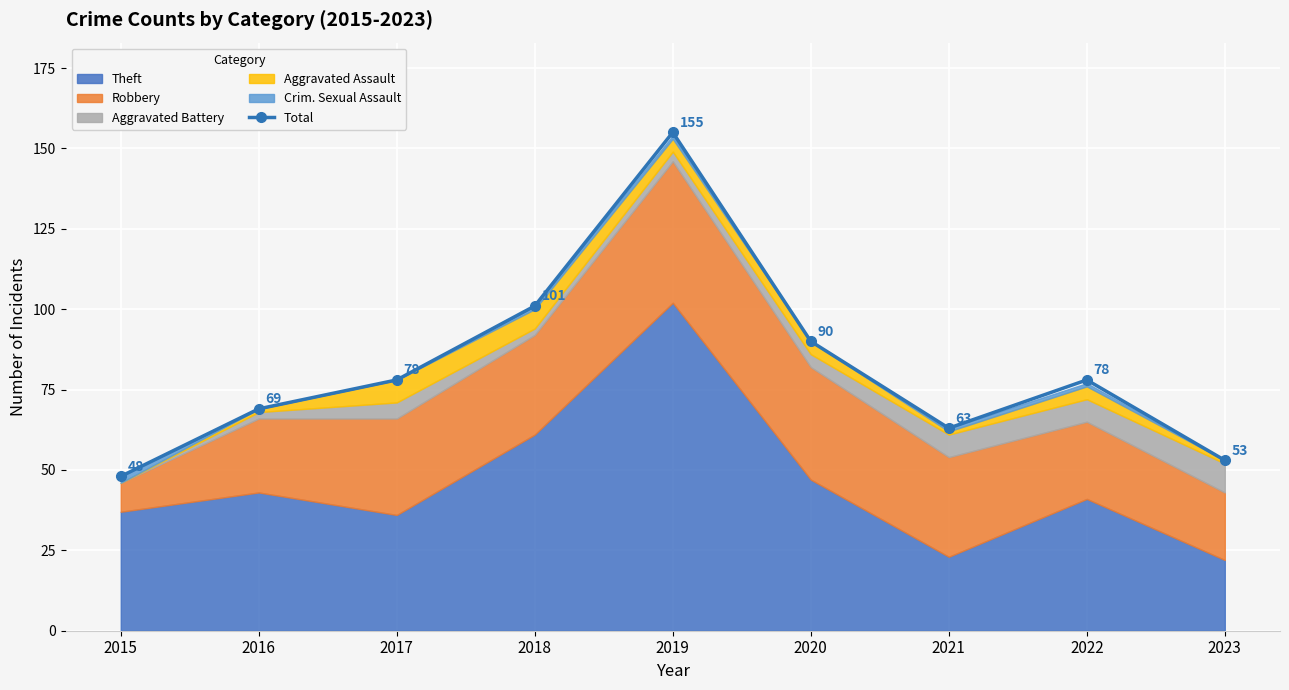

Rank the categories by value from highest to lowest.

2019, 2018, 2020, 2017, 2022, 2016, 2021, 2023, 2015